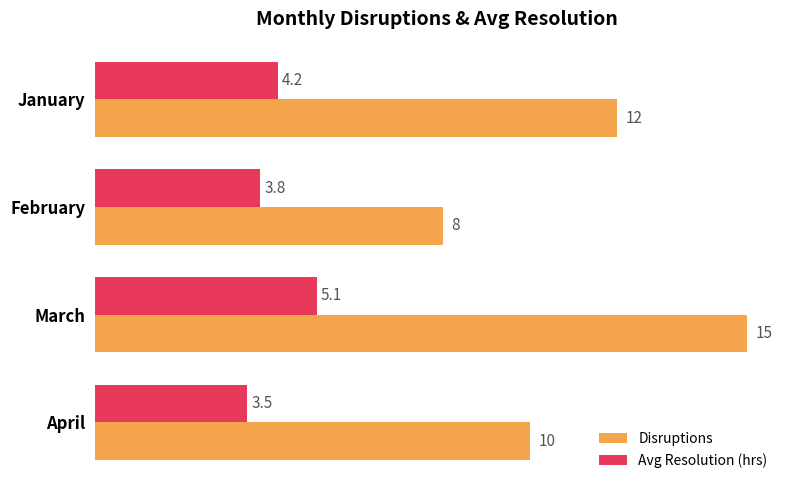

List the labels in order of Disruptions value, smallest first.

February, April, January, March